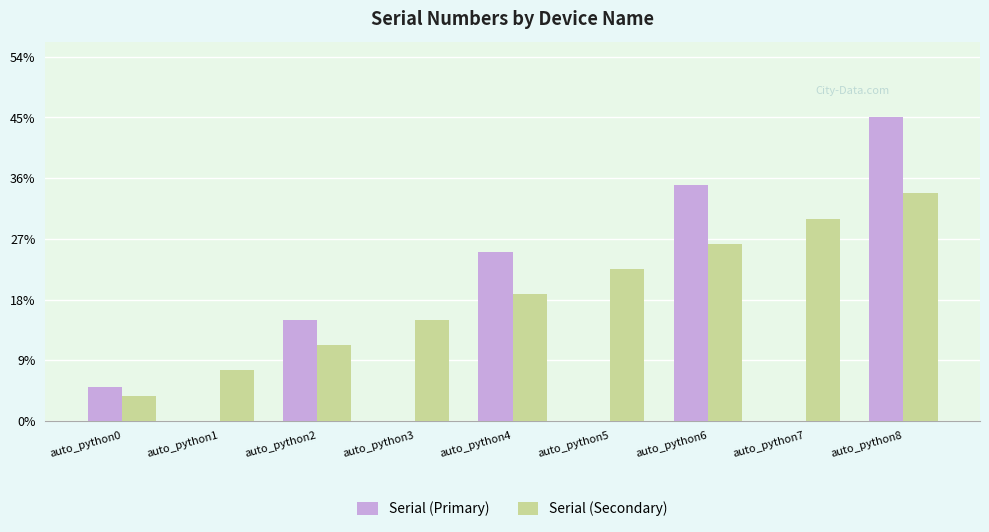

What is the highest value of the Serial (Secondary) series?

33.8